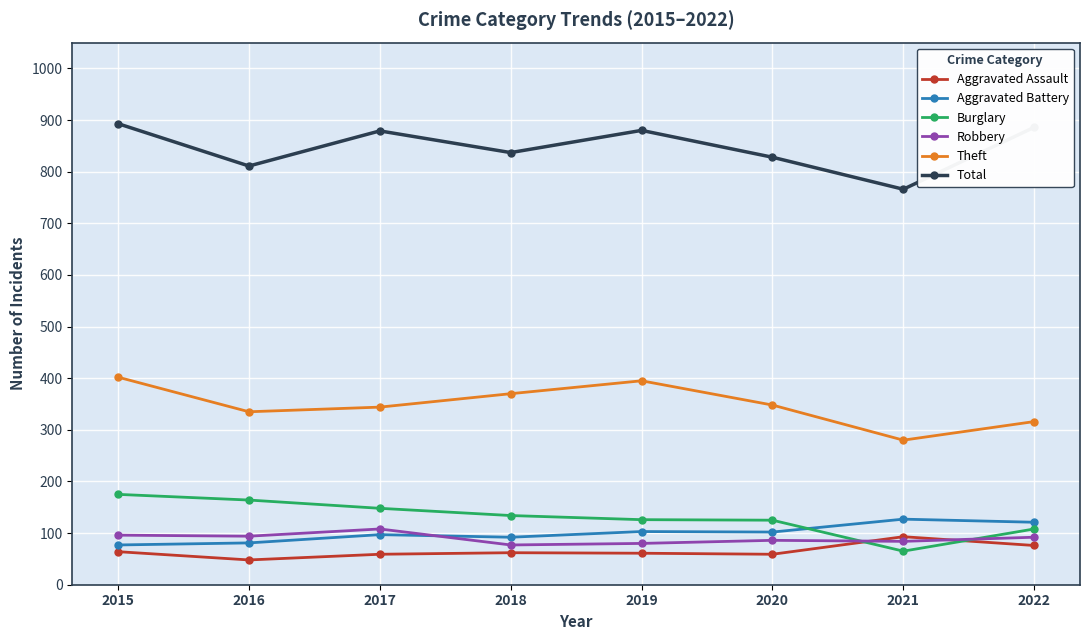

Rank the series by their maximum value, from highest to lowest.

Total, Theft, Burglary, Aggravated Battery, Robbery, Aggravated Assault